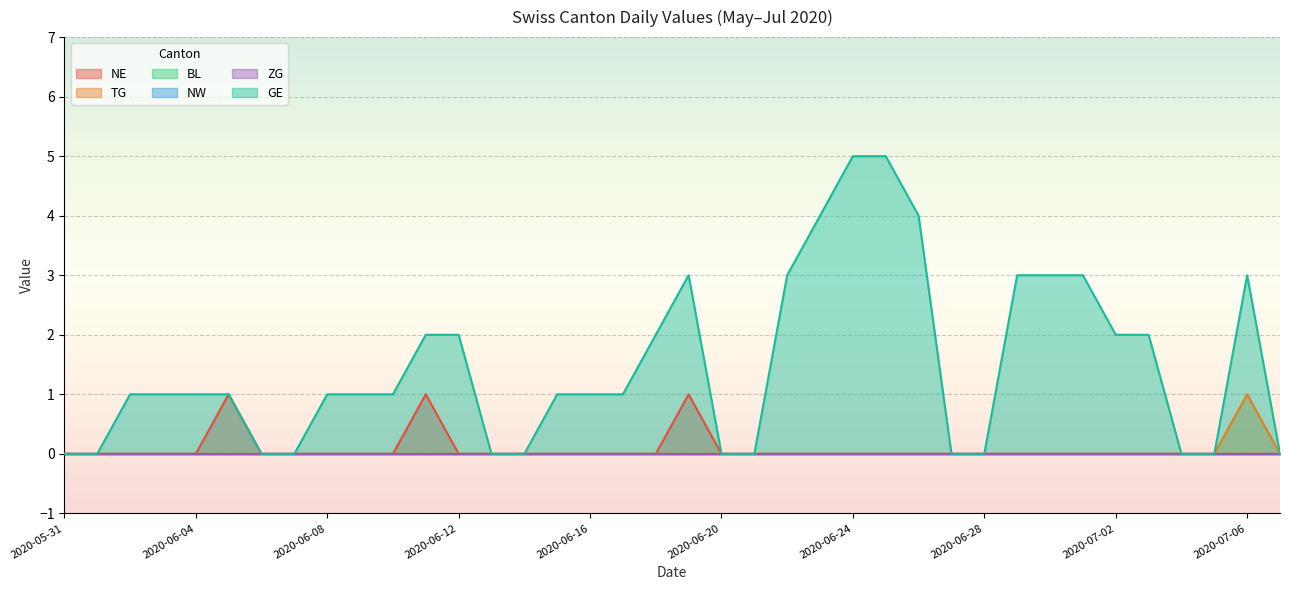

Reading left to right, list all the values displayed in this chart.

NE: 0	0	0	0	0	1	0	0	0	0	0	1	0	0	0	0	0	0	0	1	0	0	0	0	0	0	0	0	0	0	0	0	0	0	0	0	0	0
TG: 0	0	0	0	0	0	0	0	0	0	0	0	0	0	0	0	0	0	0	0	0	0	0	0	0	0	0	0	0	0	0	0	0	0	0	0	1	0
GE: 0	0	1	1	1	1	0	0	1	1	1	2	2	0	0	1	1	1	2	3	0	0	3	4	5	5	4	0	0	3	3	3	2	2	0	0	3	0